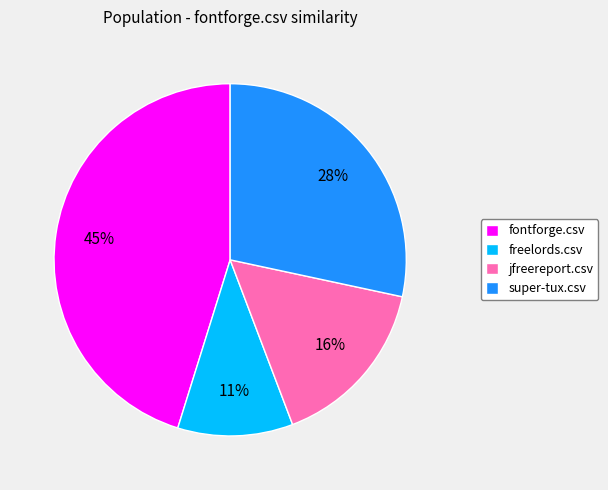

Is it true that freelords.csv is 11% of the pie?

True